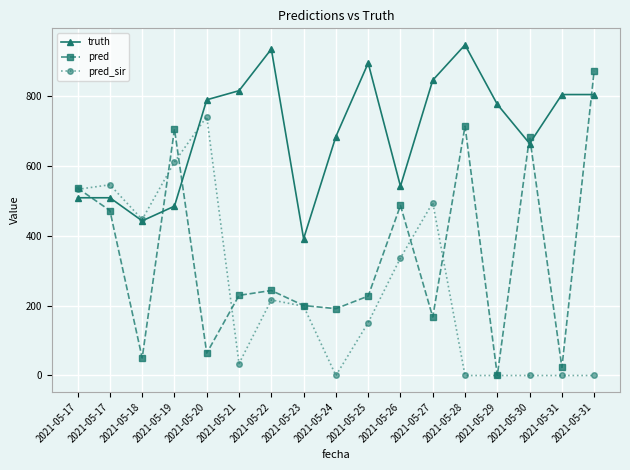

What are all the series names shown in the legend?

truth, pred, pred_sir